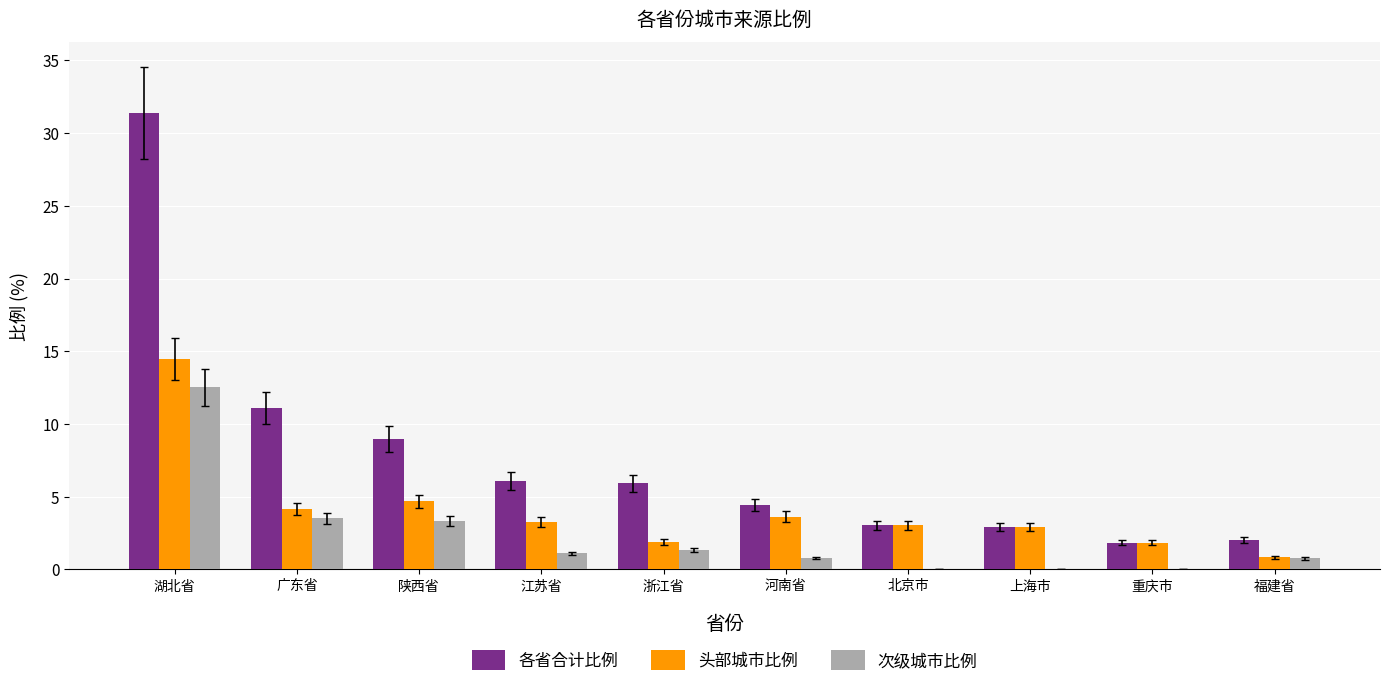

What is the total value across all series at 湖北省?

58.4